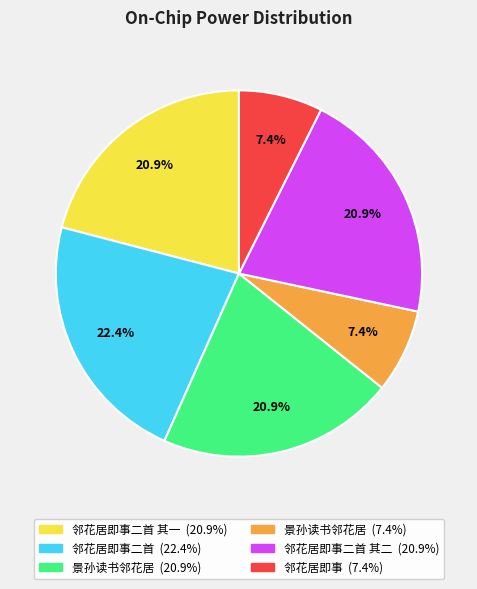

Is there any slice that represents more than half of the pie?

No